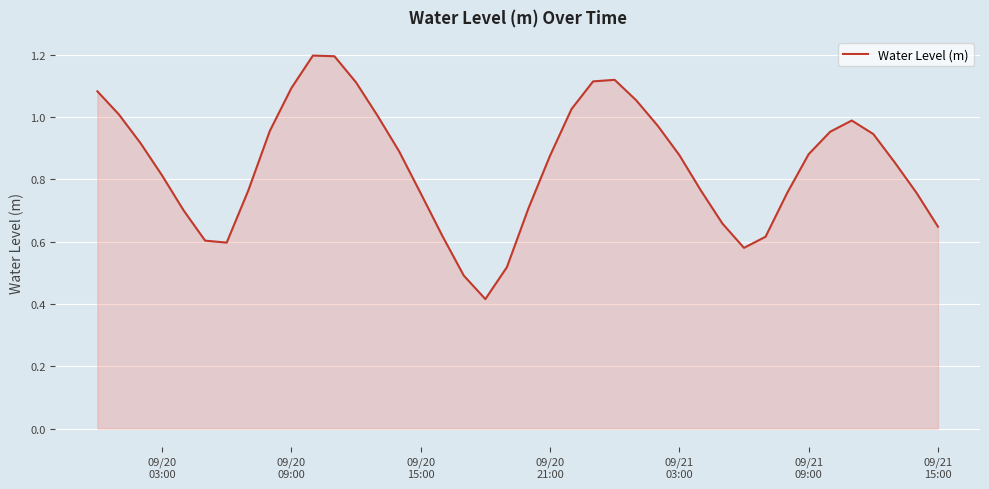

What is the greatest value displayed?

1.2